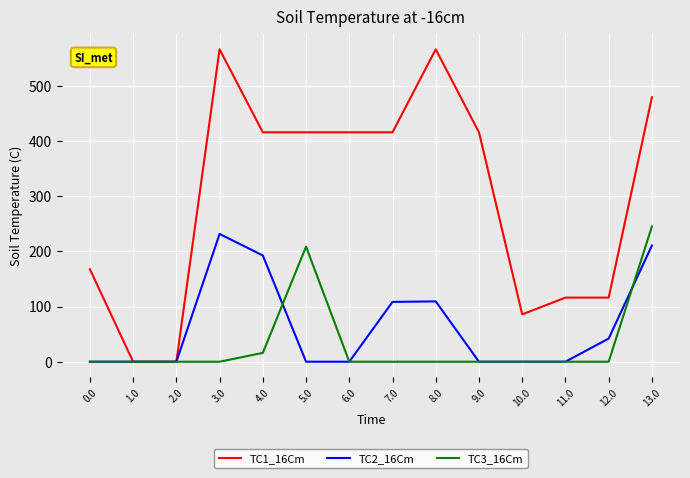

Does the chart display data point markers on the line(s)?

No